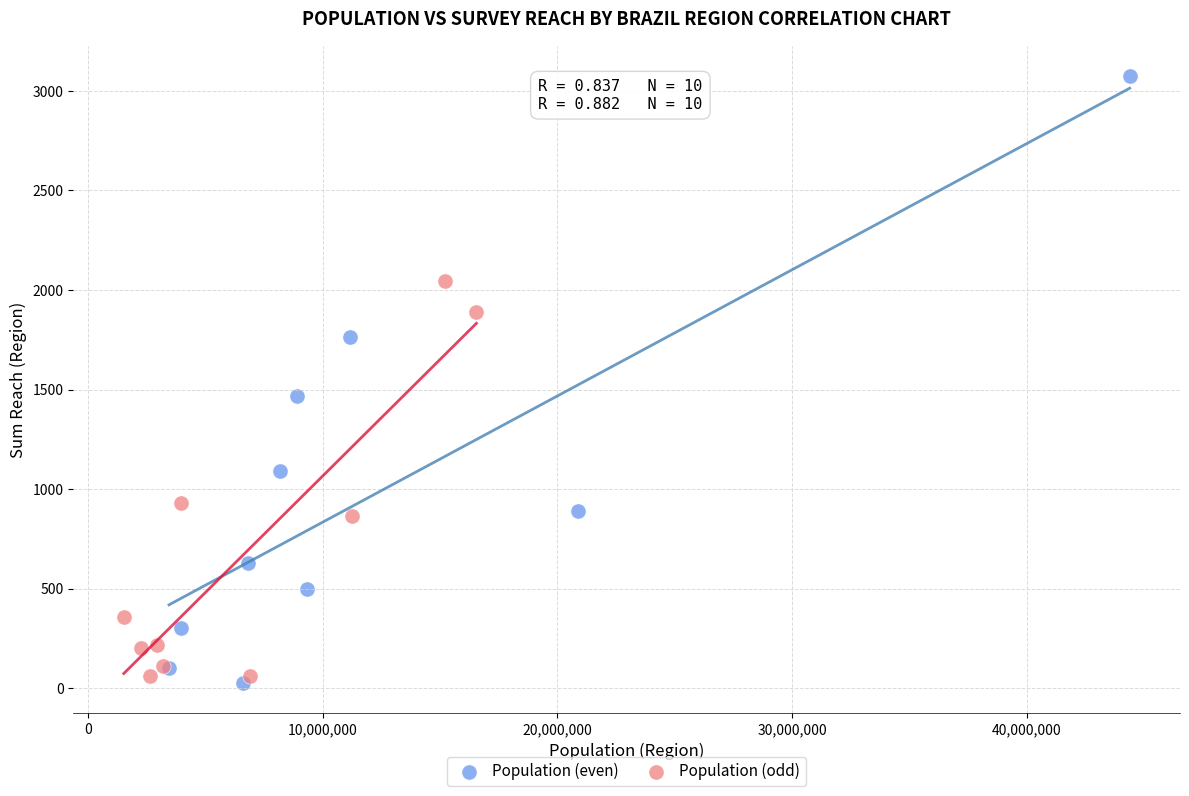

Which series has the largest Y range (max minus min)?

Population (even)